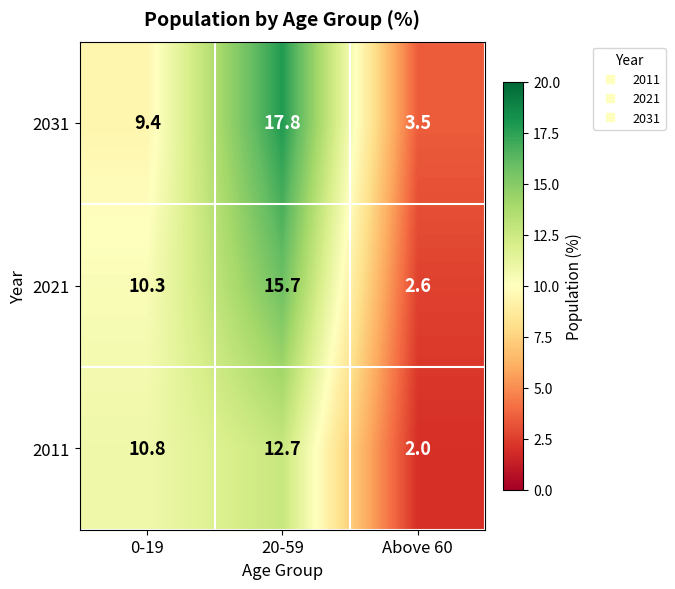

List the series in order of their peak value, lowest first.

2011, 2021, 2031